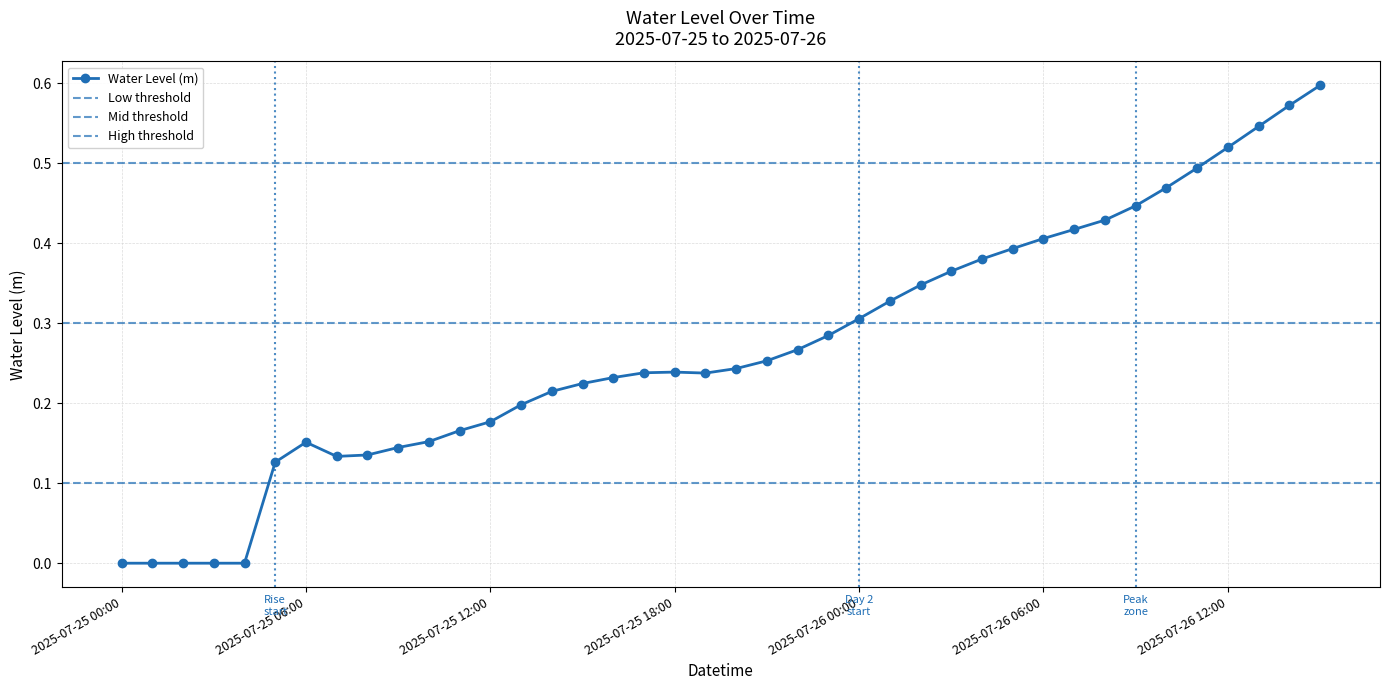

What is the label of the 17th point from the left?

2025-07-25 16:00